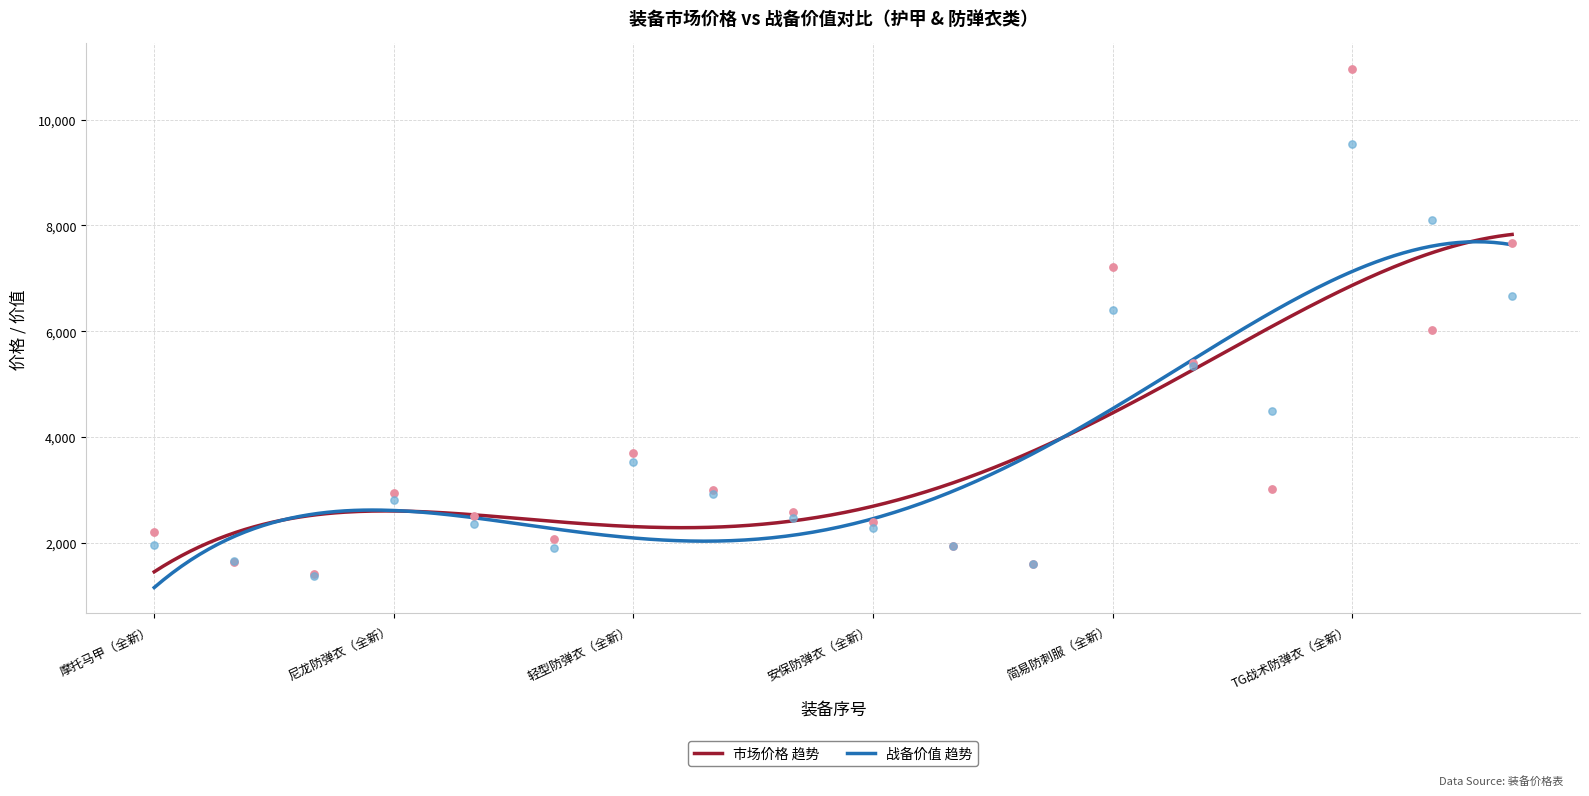

What are all the series names shown in the legend?

市场价格, 战备价值